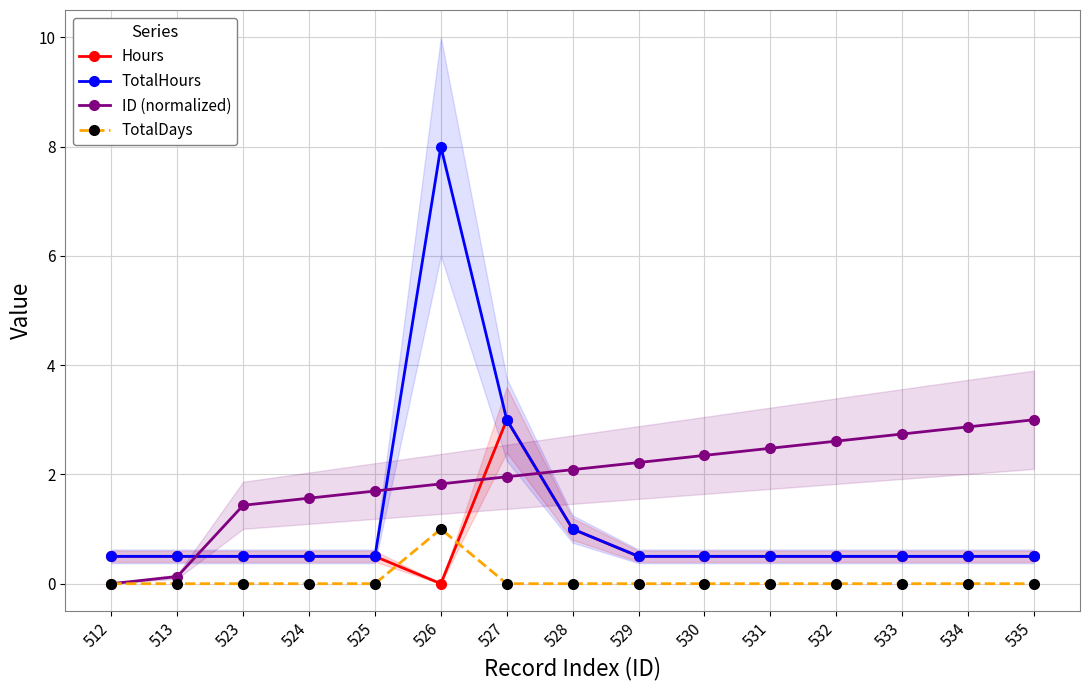

Which has a higher value, 526 or 529?

529